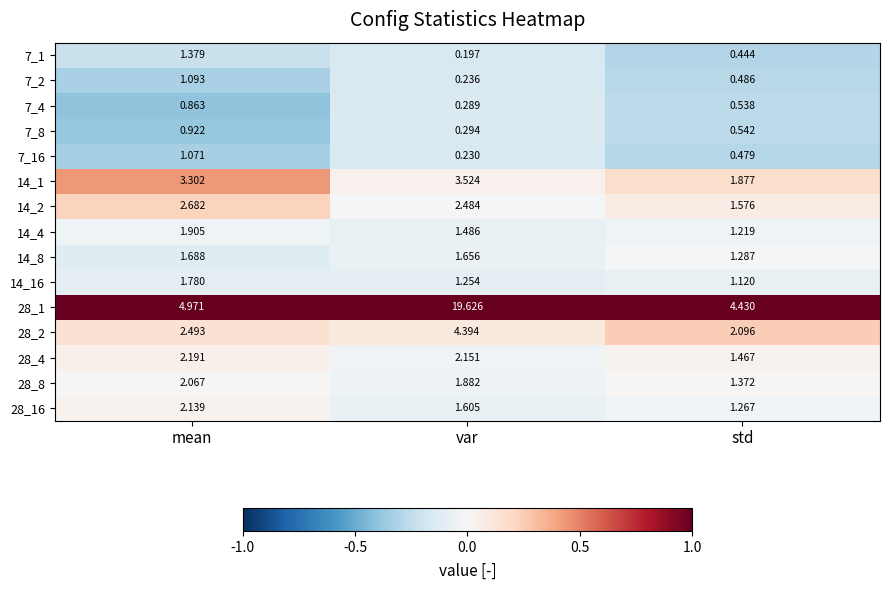

At which category is the sum across all series the highest?

var